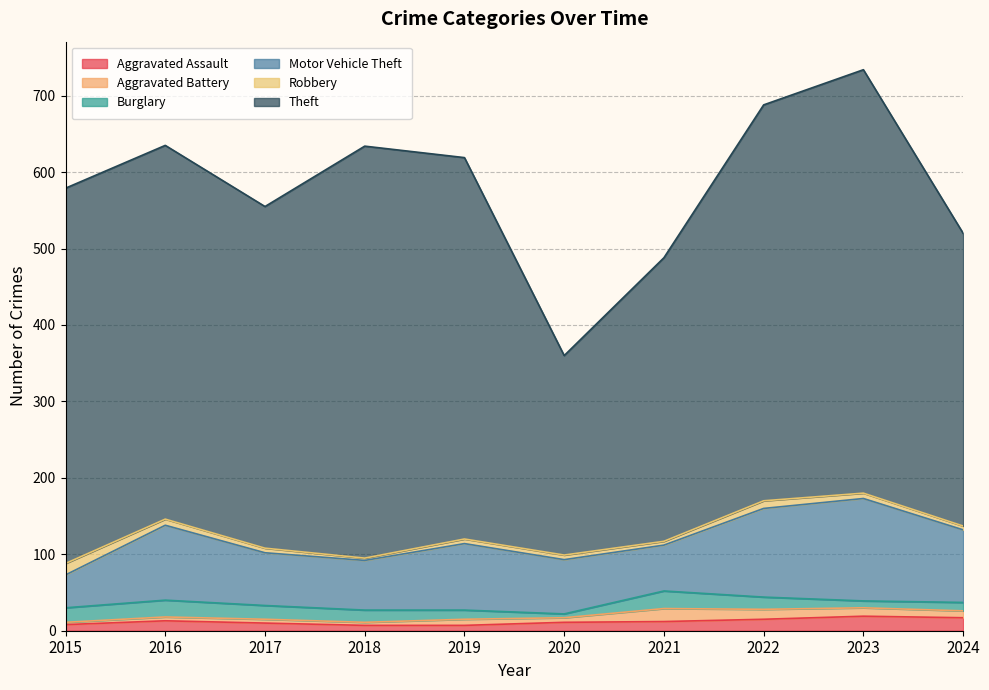

At which category is the sum across all series the highest?

2023